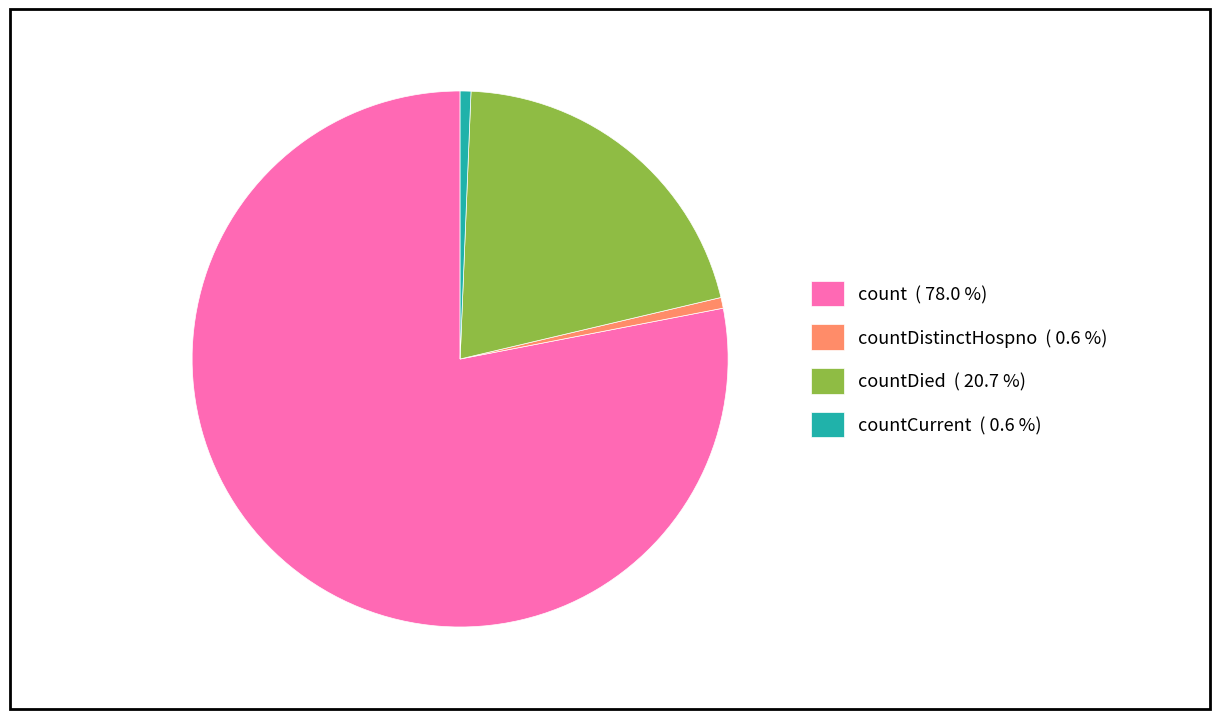

What is the largest slice in the pie chart?

count ( 78.0 %)